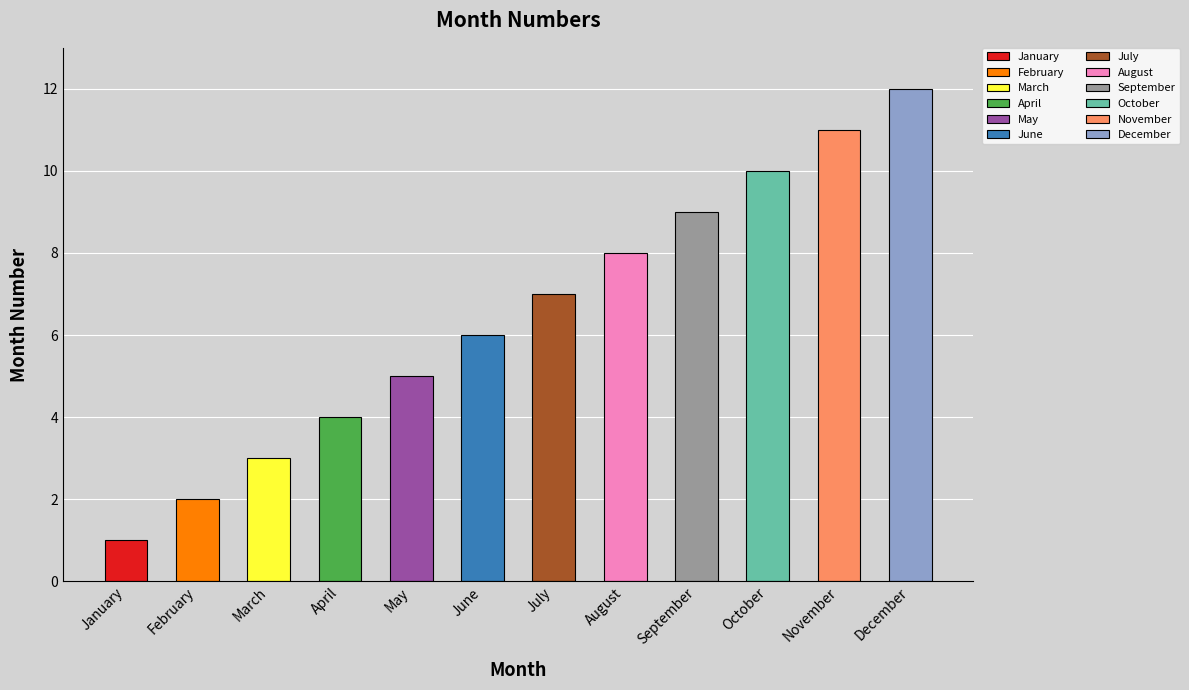

What is the value of the 5th bar from the left?

5